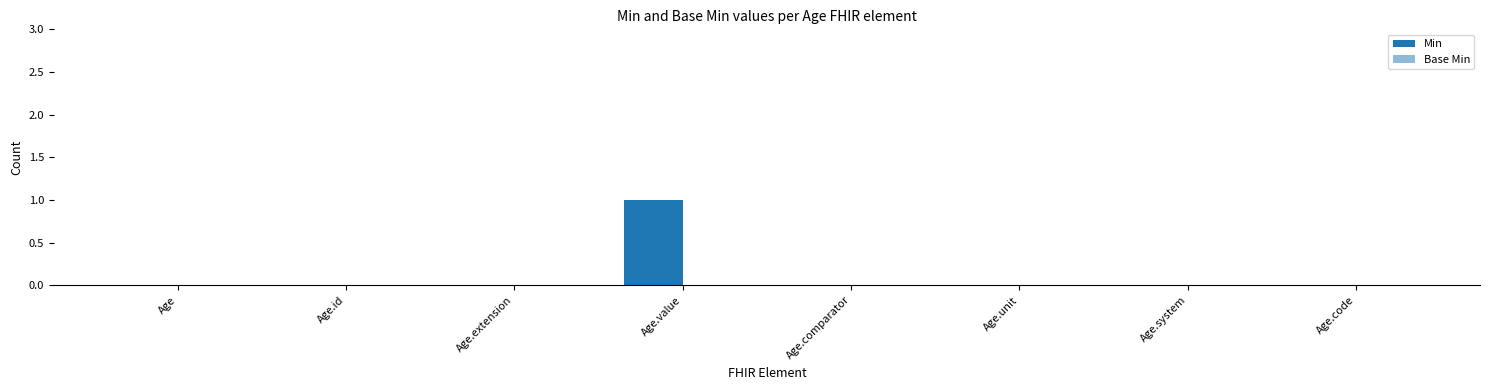

Count the number of categories in the chart.

8